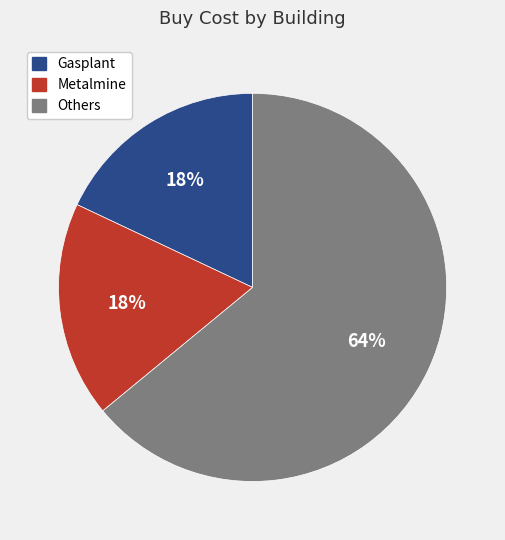

Combined, do Others and Gasplant account for over 50%?

Yes